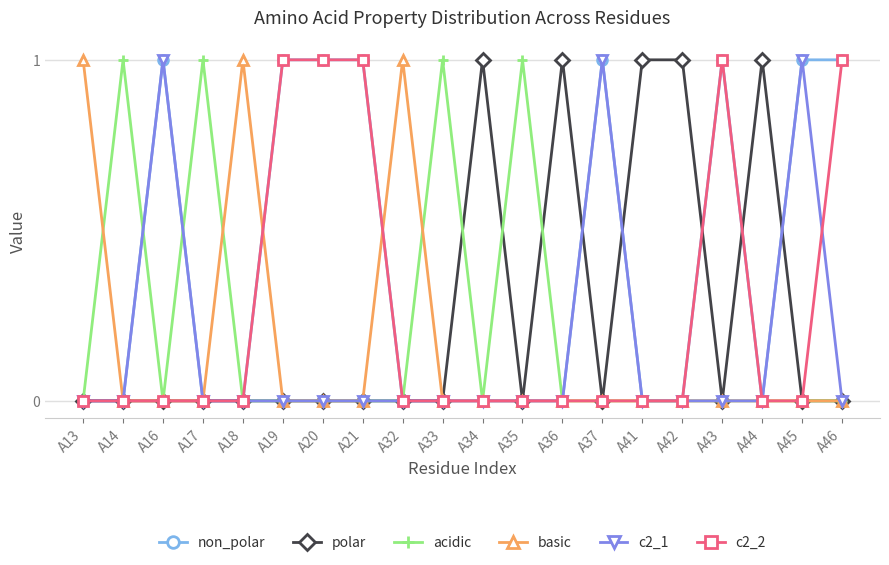

Is the value of c2_2 at A21 greater than the value of acidic at A16?

Yes